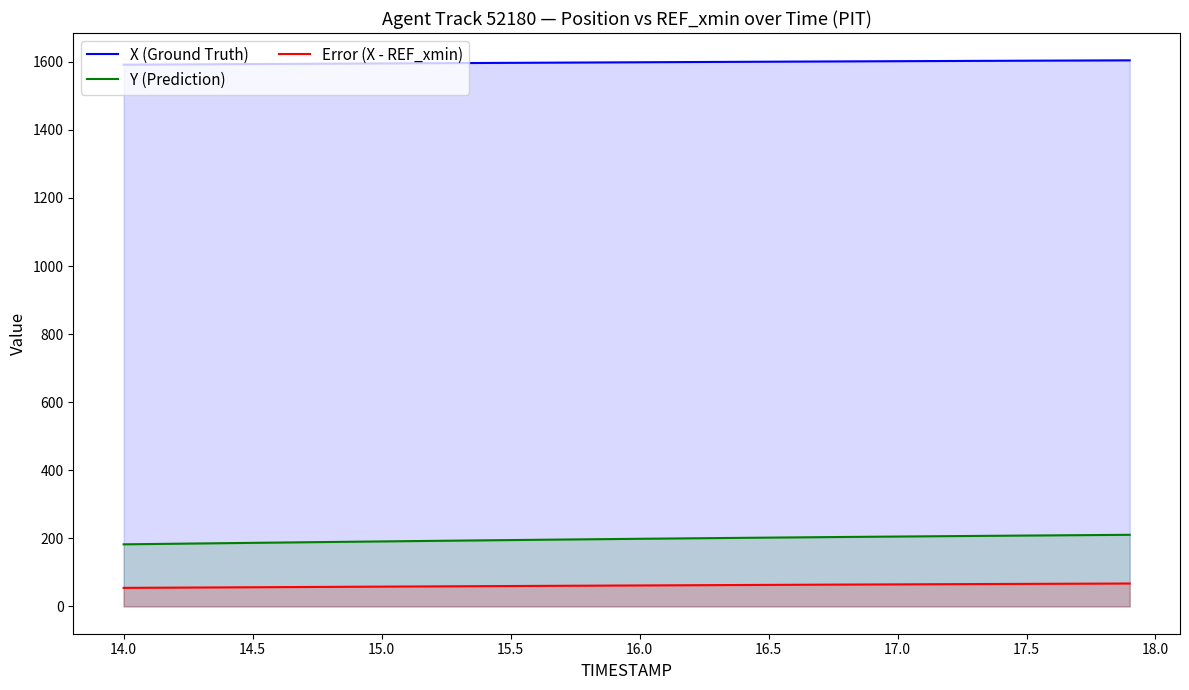

Rank the series by their maximum value, from highest to lowest.

X (Ground Truth), Y (Prediction), Error (X - REF_xmin)